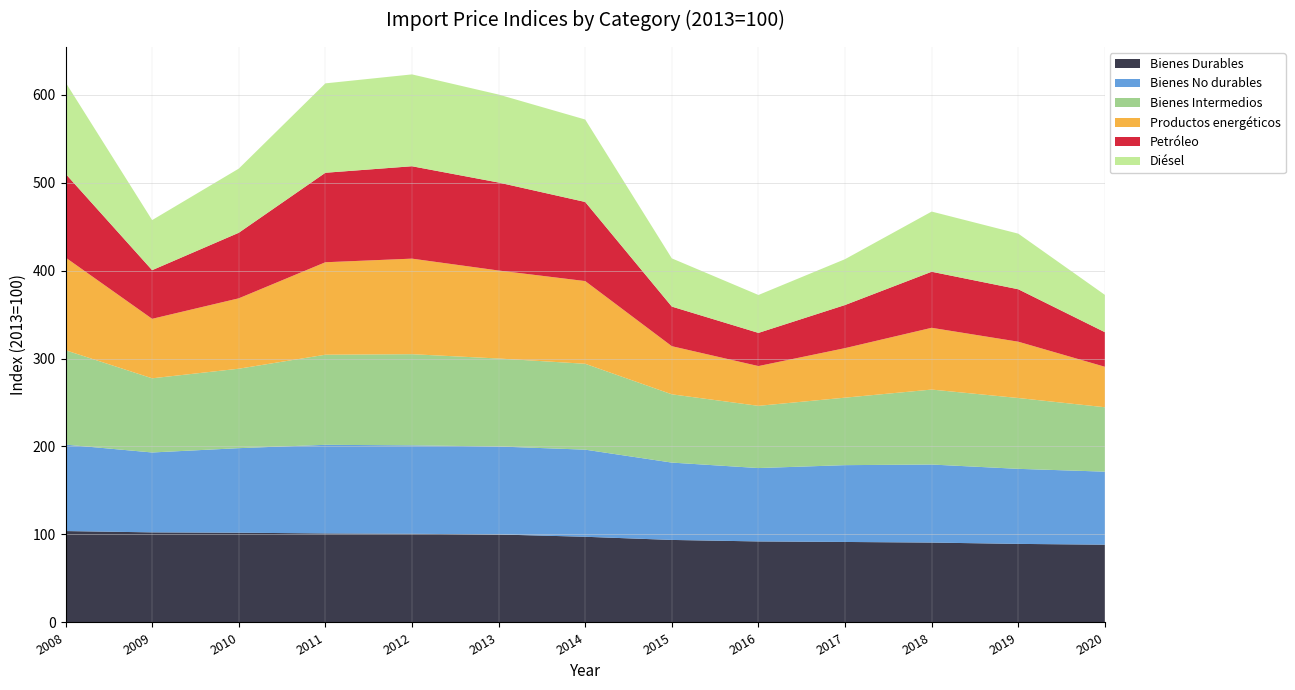

Reading right to left, transcribe all the data shown in this chart.

Bienes Durables: 88.4	89.3	90.8	91.5	92.1	93.8	97.4	100.0	100.8	101.2	102.0	102.4	103.9
Bienes No durables: 83.0	85.3	88.7	87.3	83.4	87.9	99.0	100.0	100.5	100.7	96.1	90.8	98.2
Bienes Intermedios: 73.2	80.5	85.2	76.7	70.7	77.6	97.6	100.0	103.6	102.4	90.3	84.3	107.3
Productos energéticos: 46.0	64.0	70.2	56.3	45.2	54.7	94.0	100.0	108.6	105.1	80.0	67.6	105.4
Petróleo: 39.3	59.6	63.7	49.0	37.7	45.0	89.9	100.0	105.0	101.7	74.5	55.3	95.2
Diésel: 42.4	63.2	68.4	52.1	43.1	54.8	93.7	100.0	104.4	101.6	72.9	56.9	103.9